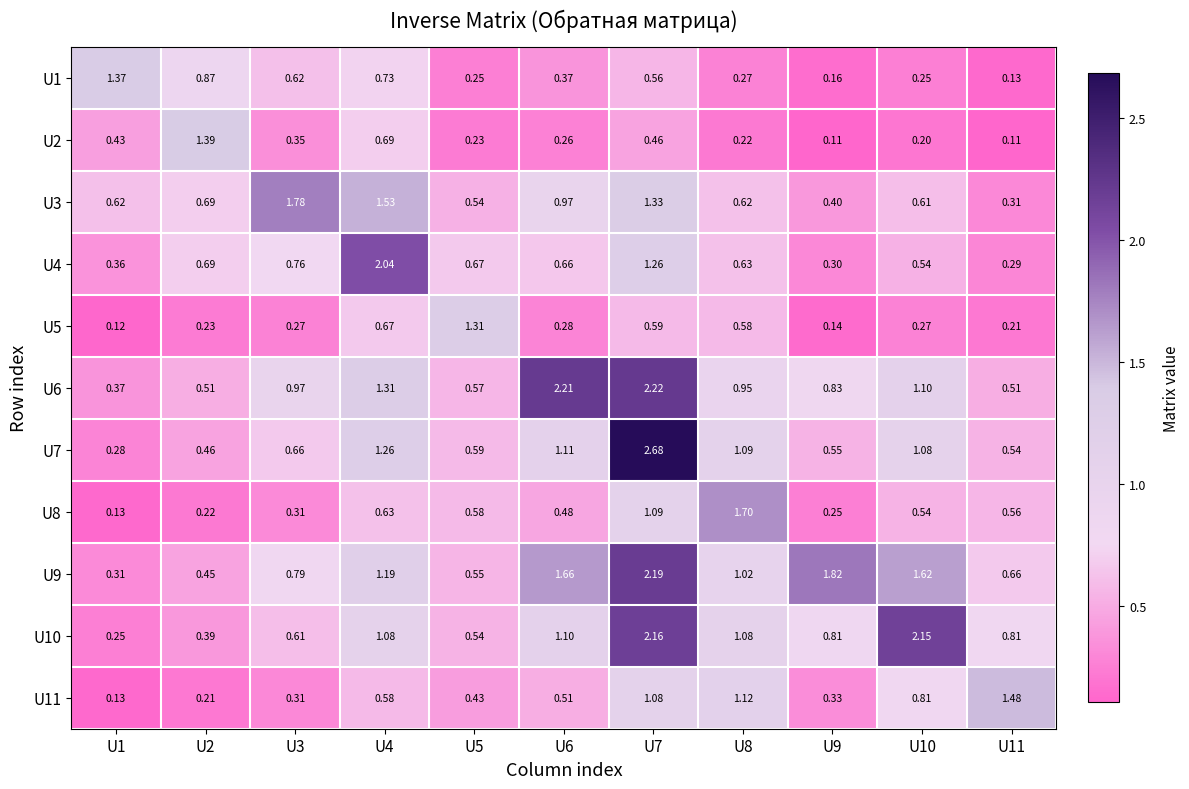

Is the value of U6 at U3 greater than the value of U5 at U5?

No